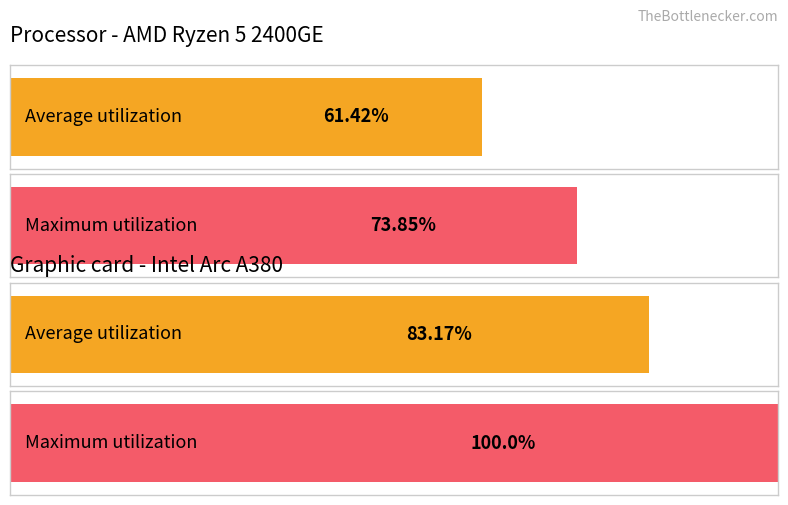

Is it true that Maximum utilization equals 0.1 at CA?

False